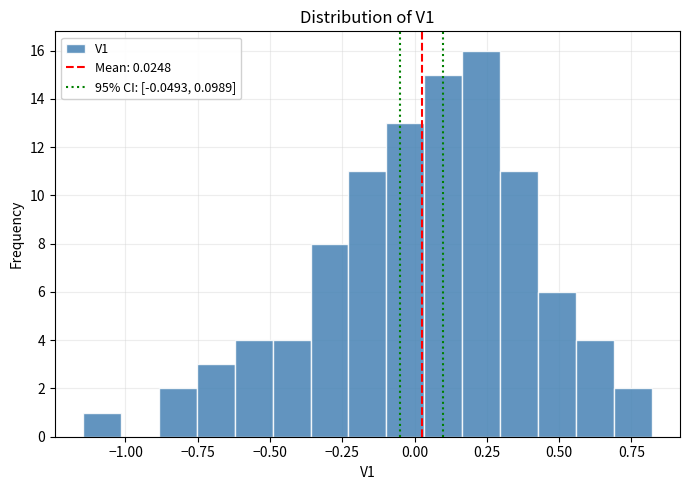

Read against the x-axis, roughly where is the centre of the tallest bar?

0.25